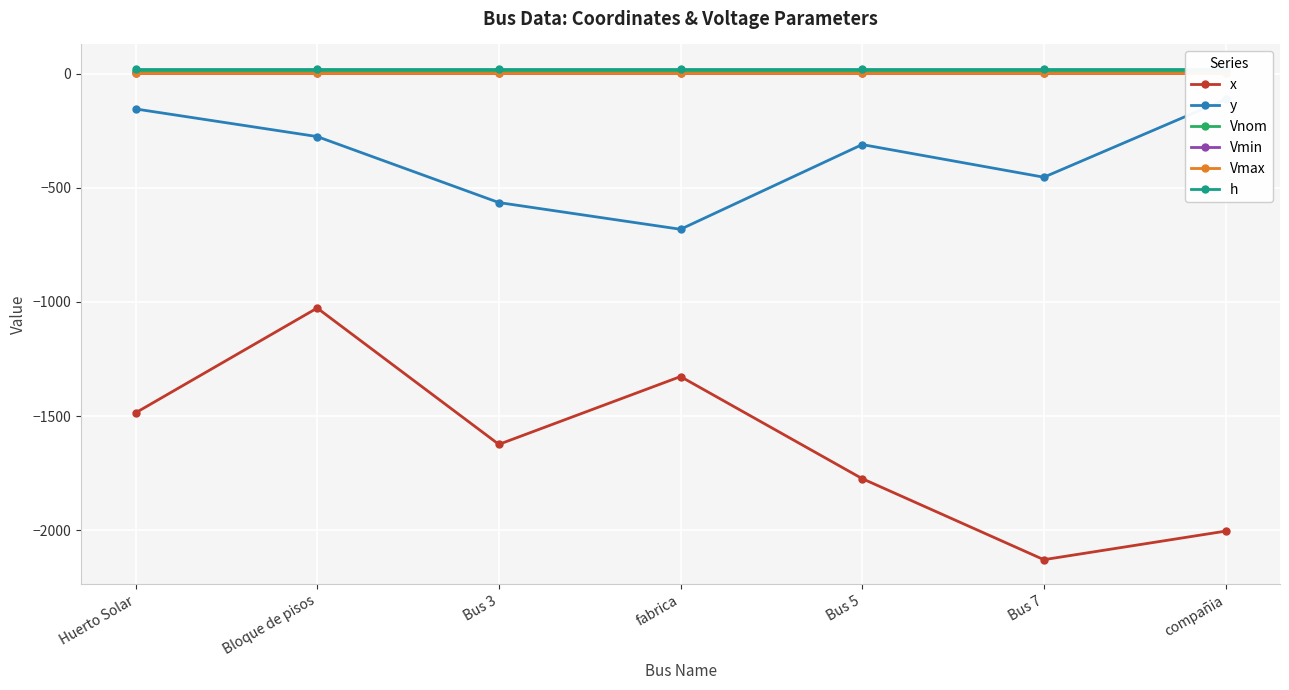

What is the difference between the highest and lowest values at Bus 5?

1794.0